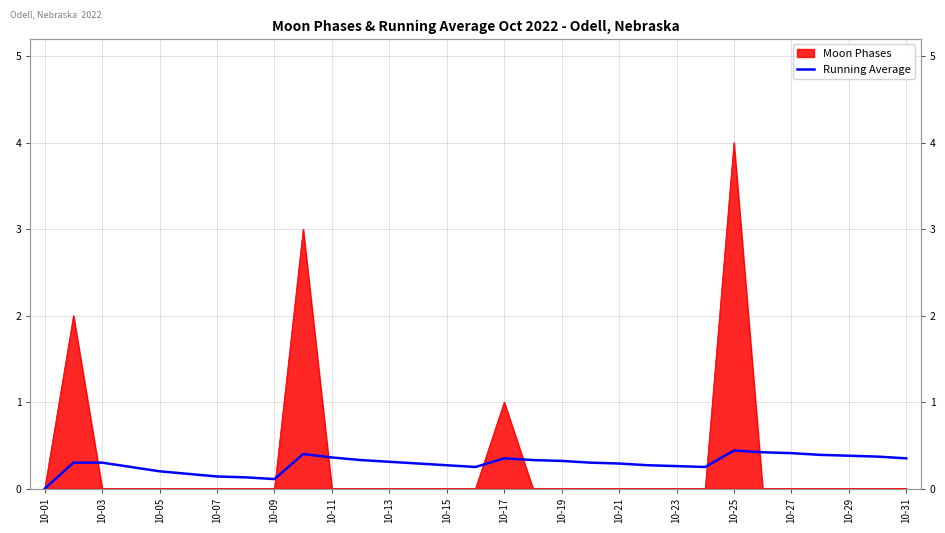

Read the value at 10-23.

0.3